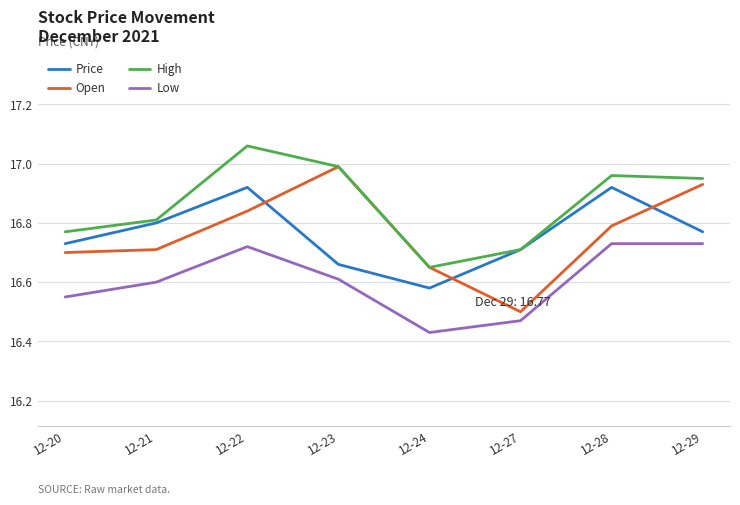

Which category has the highest value in the Open series?

12-23